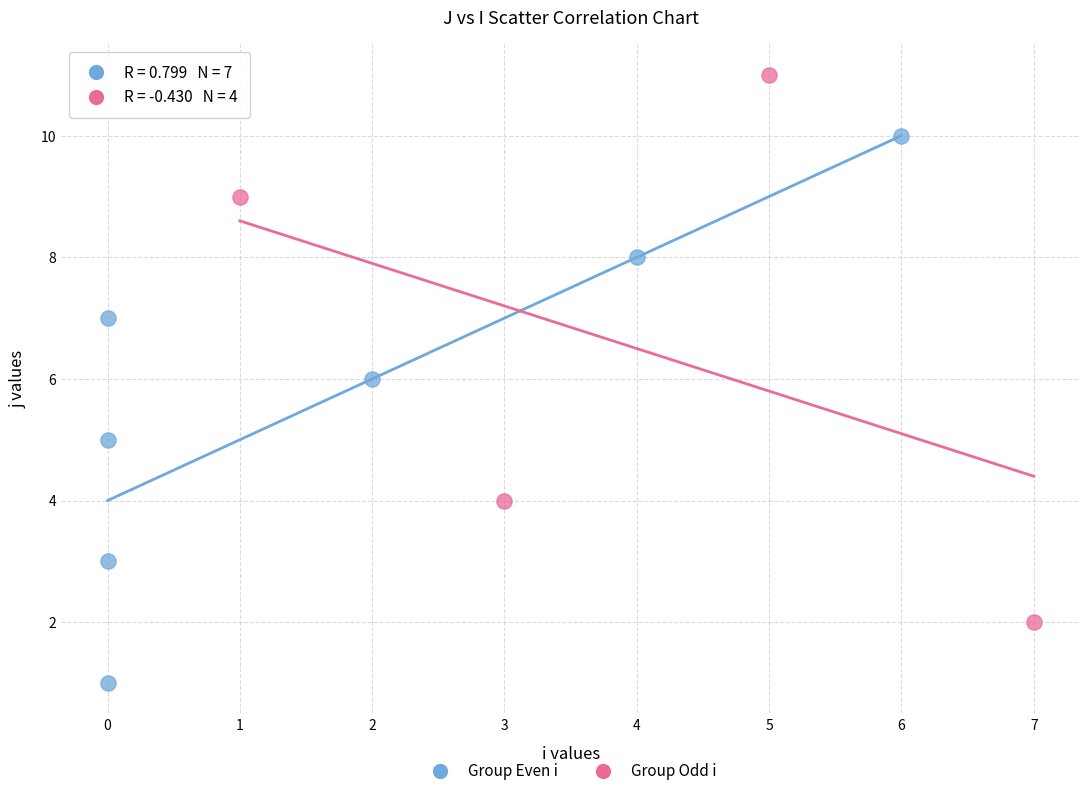

Which series reaches the minimum Y coordinate?

Group Even i